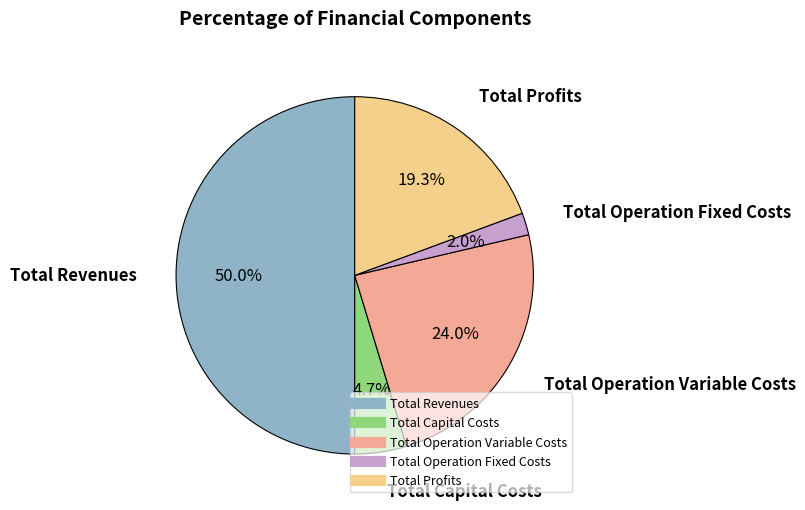

To the nearest percent, what is the combined percentage of Total Operation Fixed Costs and Total Operation Variable Costs?

26%